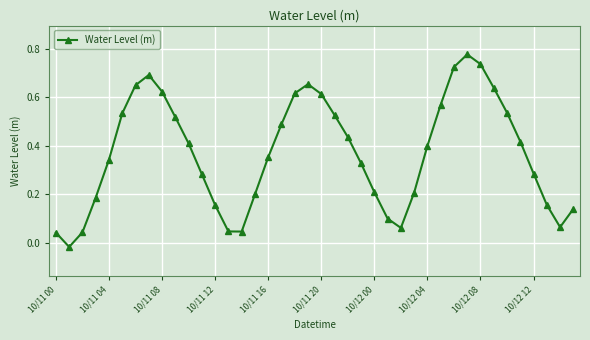

How many data points does each series have?

40